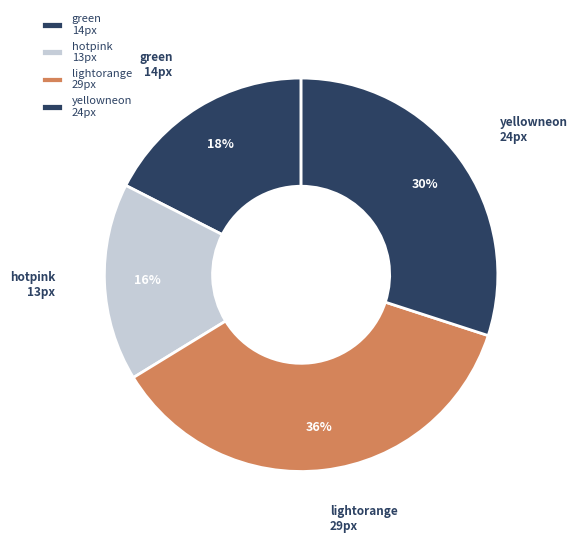

How many segments does this pie chart have?

4